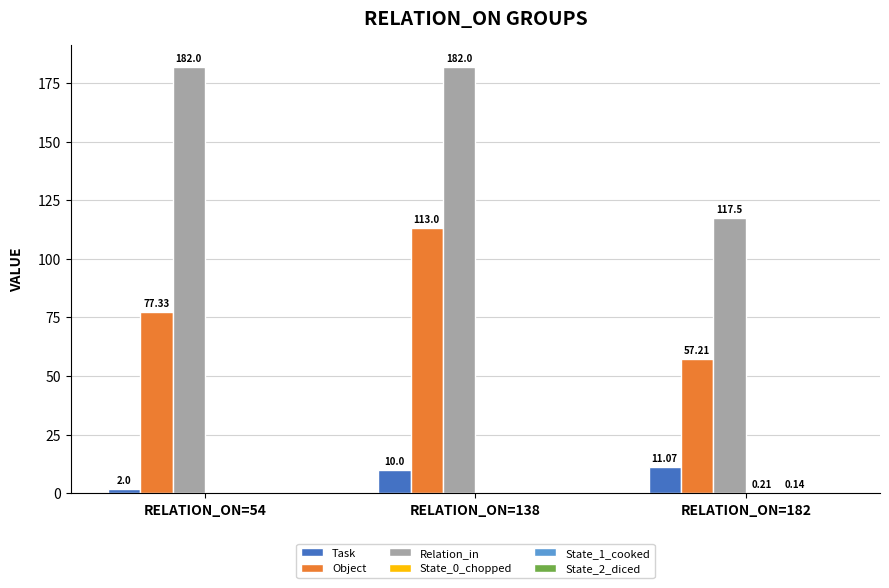

Which series has the largest total across all categories?

Relation_in